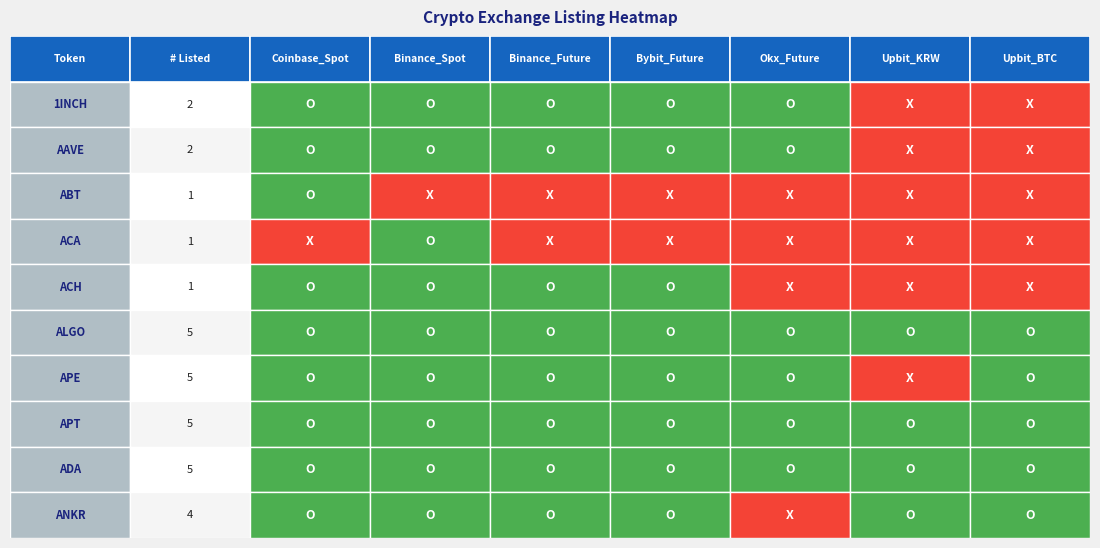

What is the ratio of the value at 9 to the value at 4?

4.0